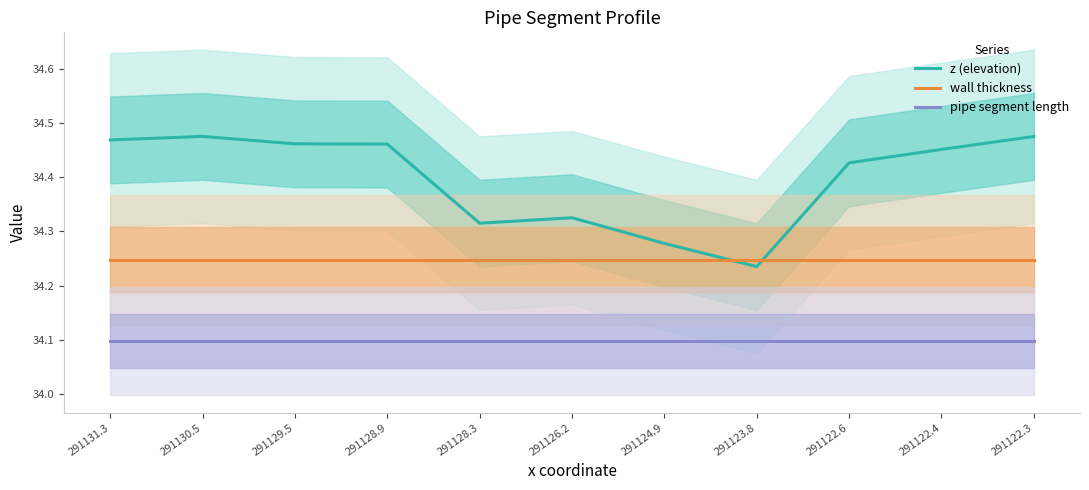

List the labels in order of pipe segment length value, smallest first.

291131.3, 291130.5, 291129.5, 291128.9, 291128.3, 291126.2, 291124.9, 291123.8, 291122.6, 291122.4, 291122.3